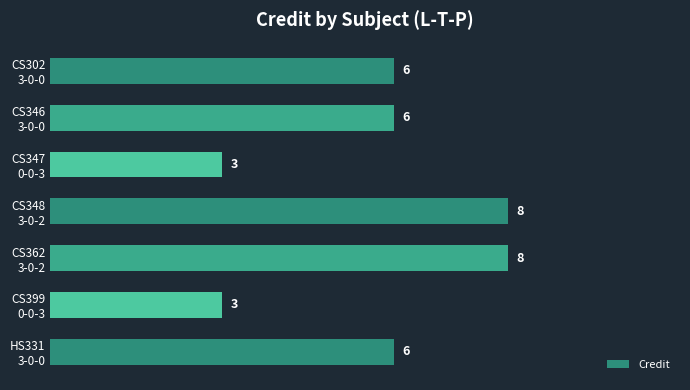

Count the values in the range 3 to 8.

7